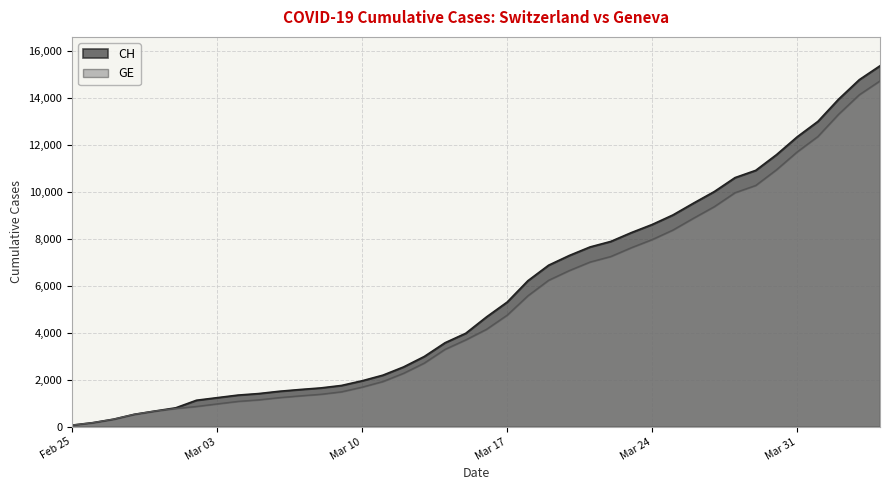

What position from the left is 2020-03-08?

13